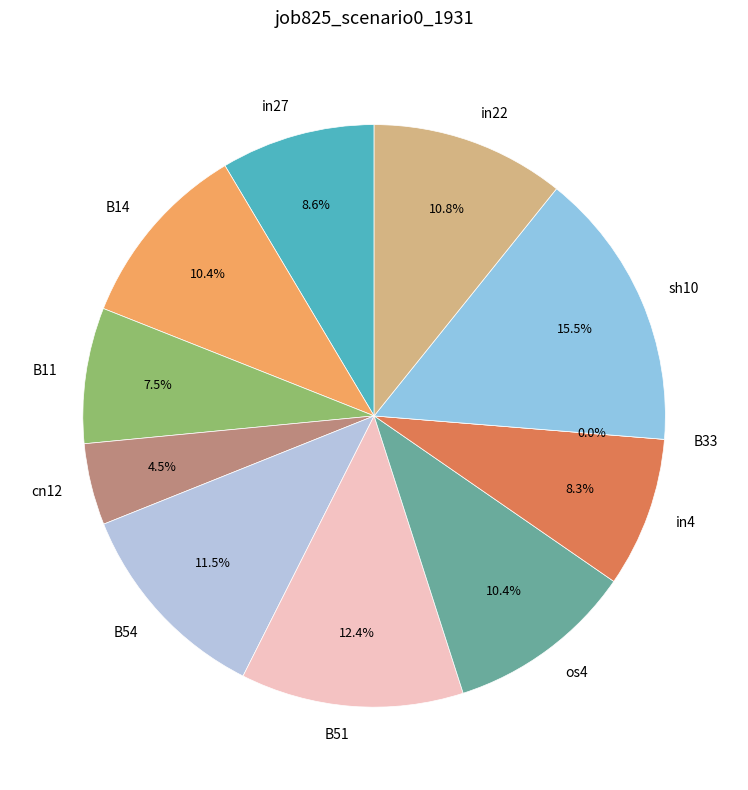

How many segments does this pie chart have?

11